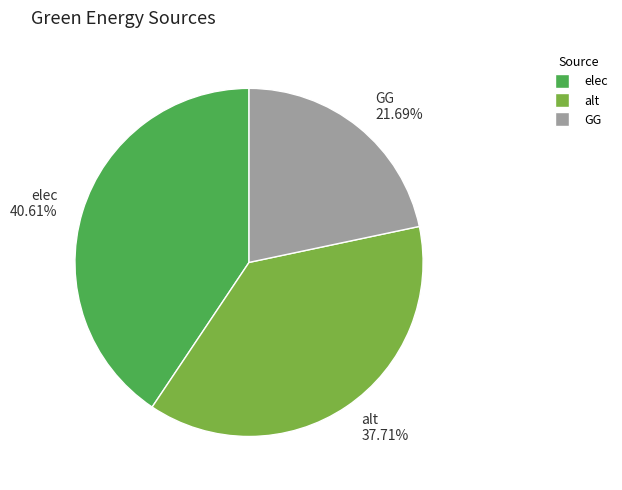

To the nearest percent, what is the difference between the largest and smallest slice percentages?

19%